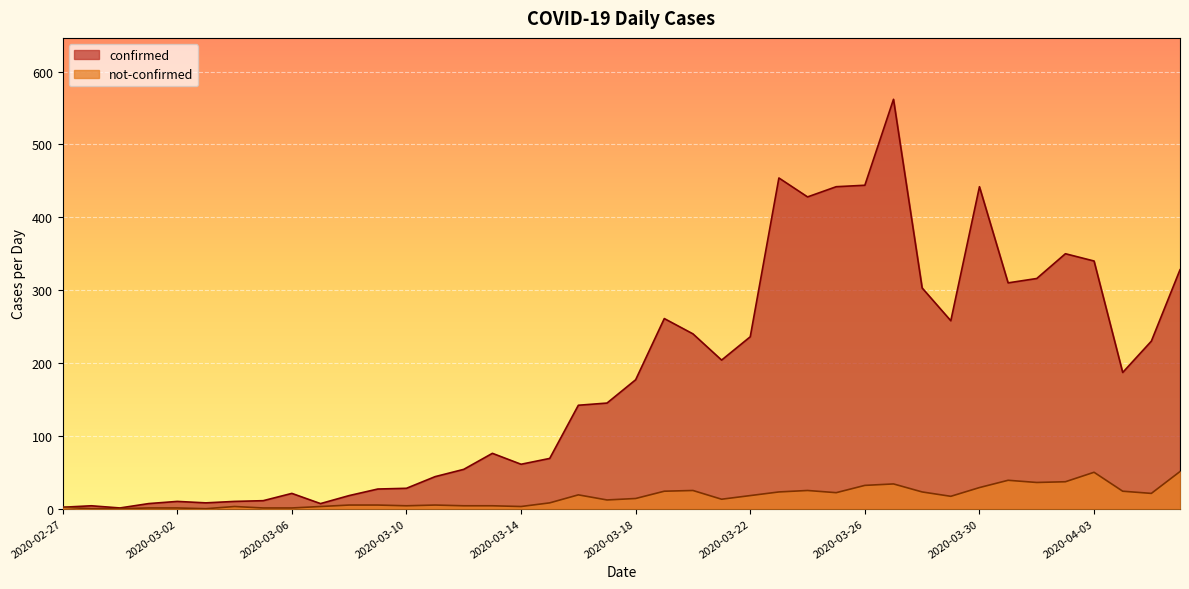

At which category is the sum across all series the highest?

2020-03-27